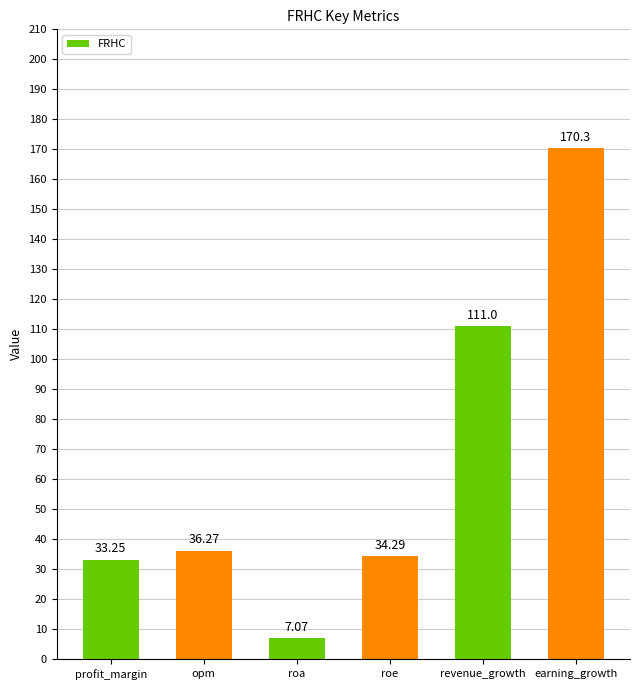

What is the difference between the second highest and minimum values?

103.9